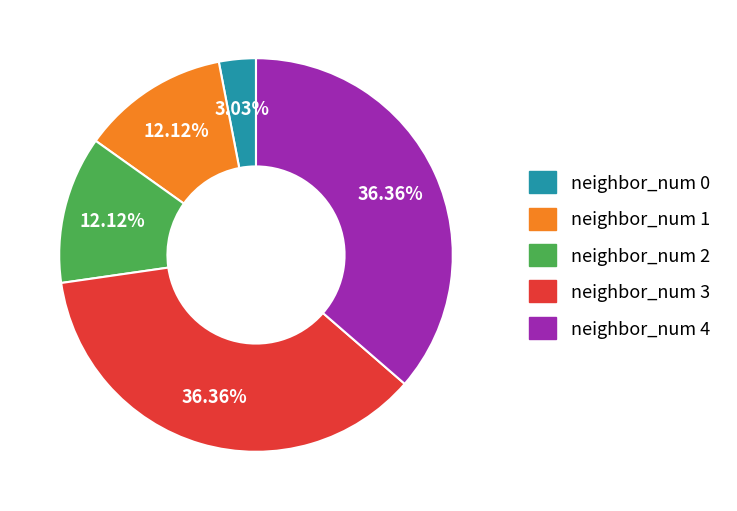

Approximately how many times larger is the value at neighbor_num 3 compared to neighbor_num 2?

3.0